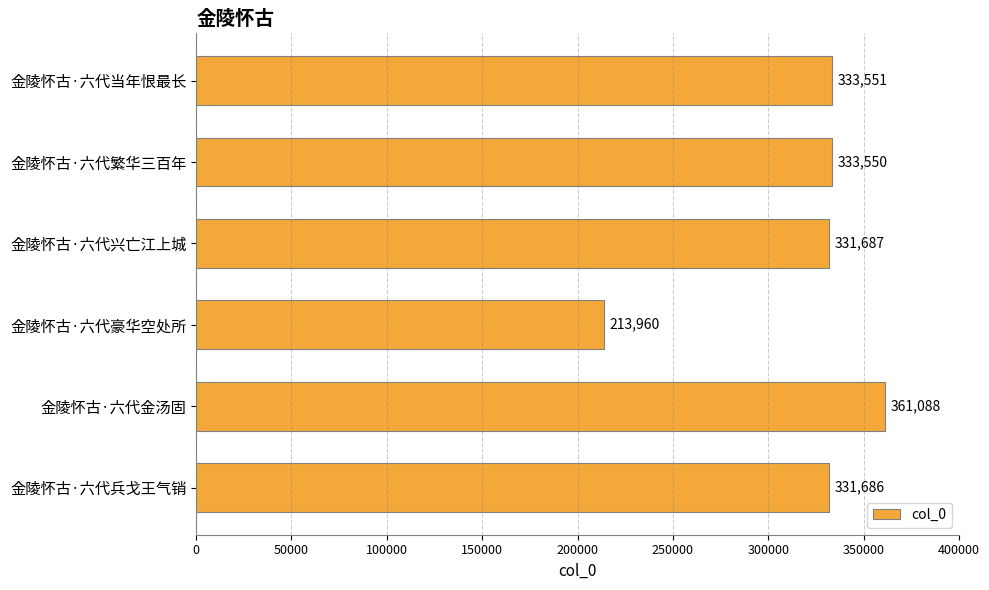

Reading bottom to top, list all the values displayed in this chart.

金陵怀古·六代兵戈王气销=331686	金陵怀古·六代金汤固=361088	金陵怀古·六代豪华空处所=213960	金陵怀古·六代兴亡江上城=331687	金陵怀古·六代繁华三百年=333550	金陵怀古·六代当年恨最长=333551